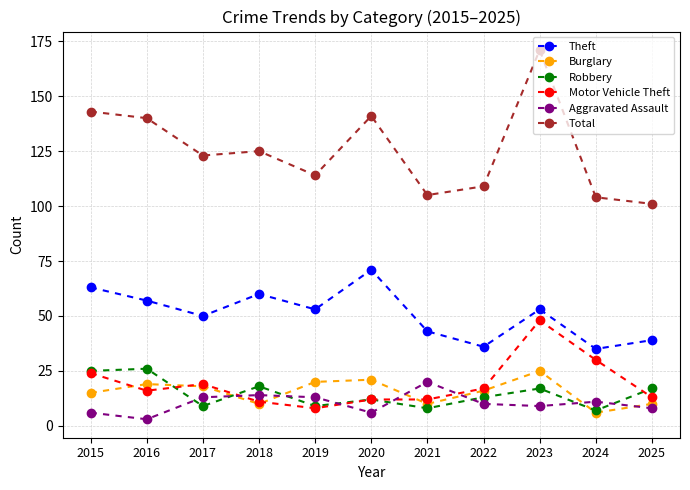

Which label corresponds to the largest value in the chart?

2023